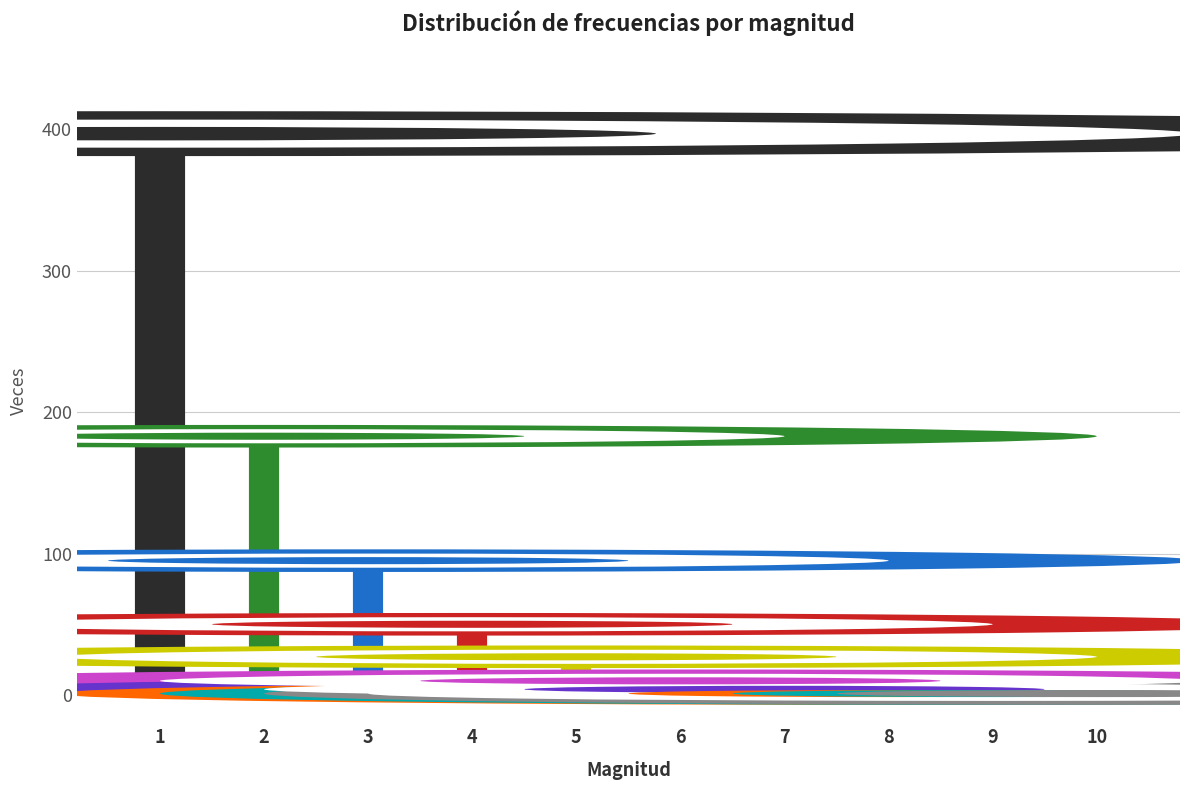

Approximately how many times larger is the value at 7 compared to 8?

4.0